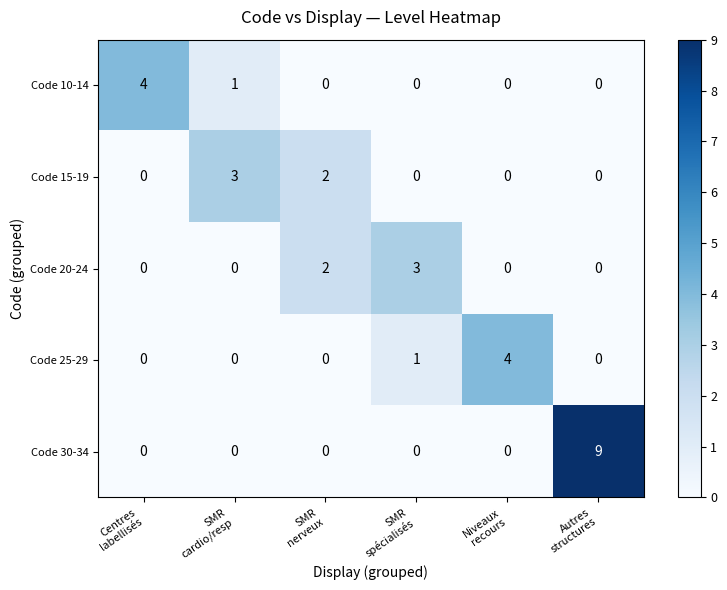

Reading left to right, transcribe all the data shown in this chart.

Code 10-14: 4	1	0	0	0	0
Code 15-19: 0	3	2	0	0	0
Code 20-24: 0	0	2	3	0	0
Code 25-29: 0	0	0	1	4	0
Code 30-34: 0	0	0	0	0	9